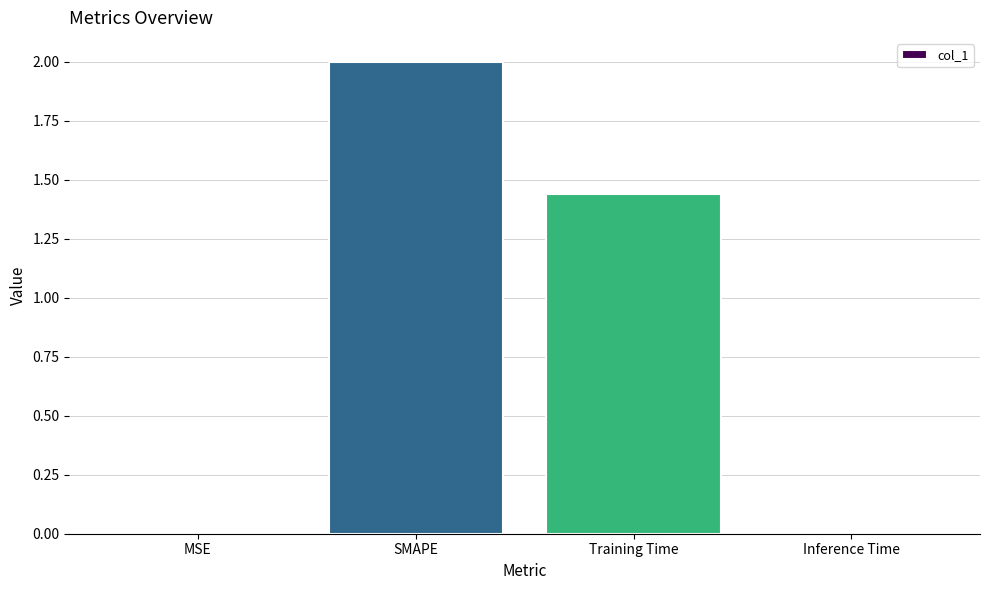

Between Training Time and Inference Time, which is larger?

Training Time